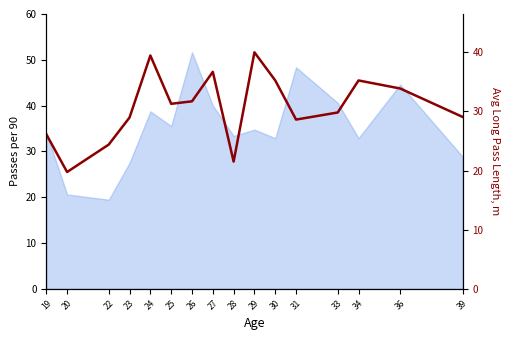

Does the chart display data point markers on the line(s)?

No